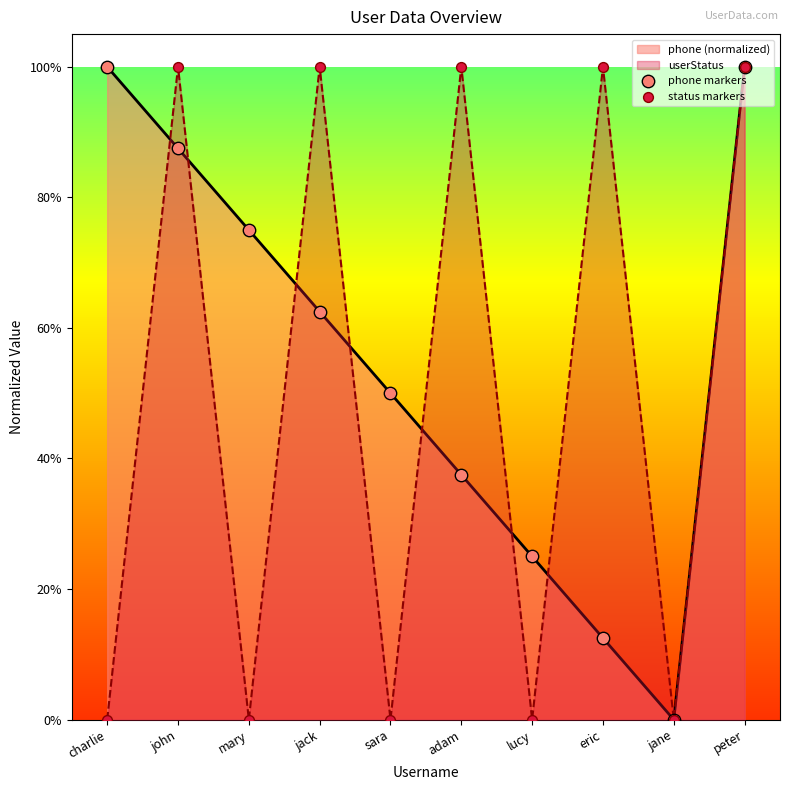

What is the total value across all series at john?

1.9